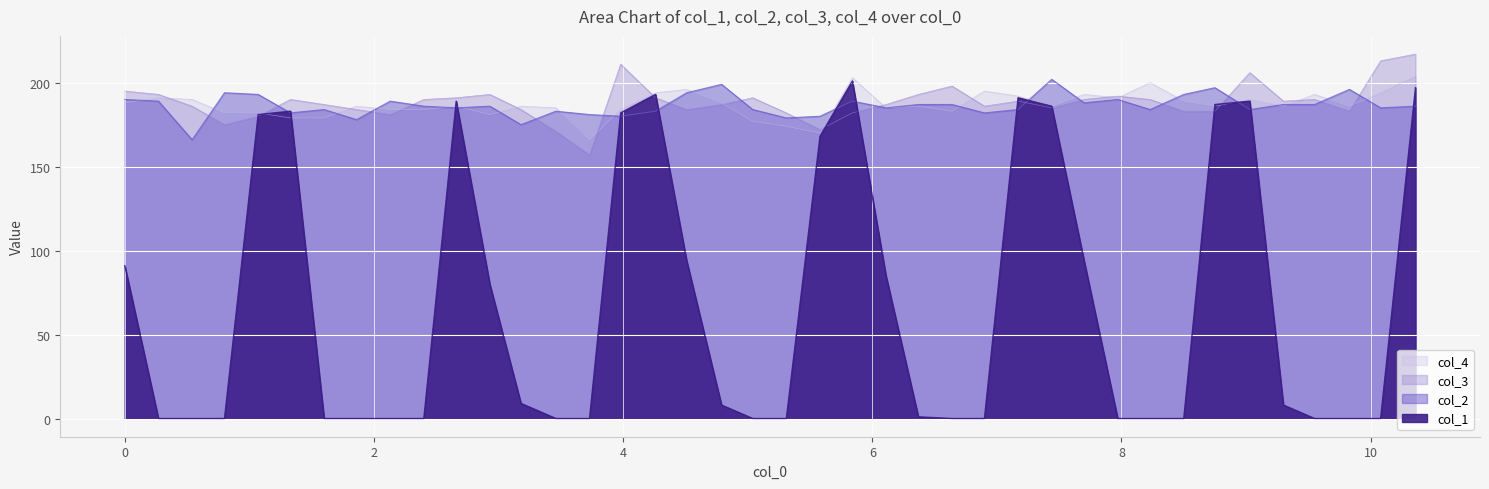

How many series are shown in this chart?

4